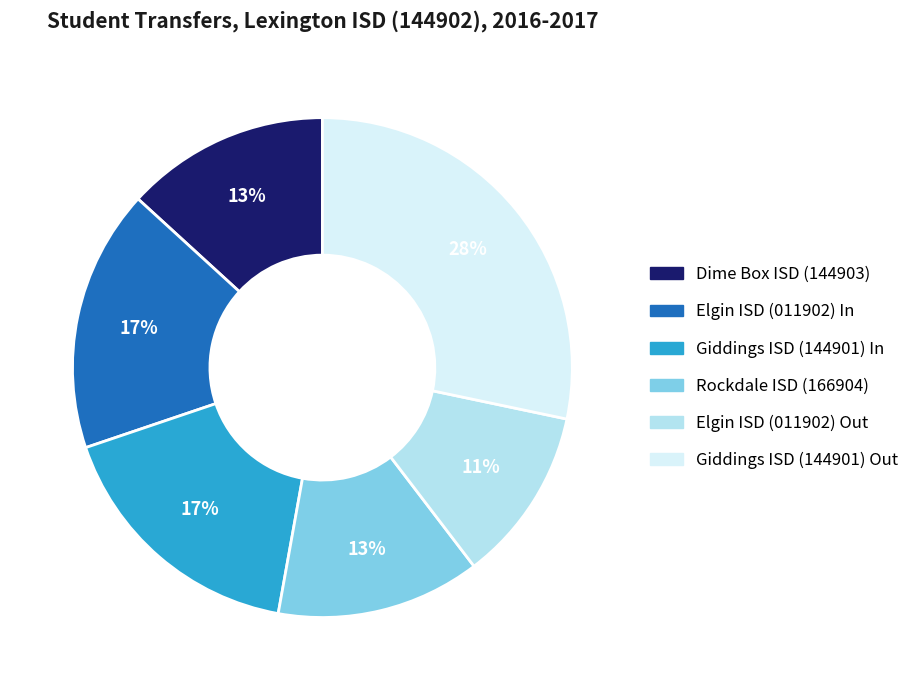

To the nearest percent, what percentage of the pie is Giddings ISD (144901) Out?

28%